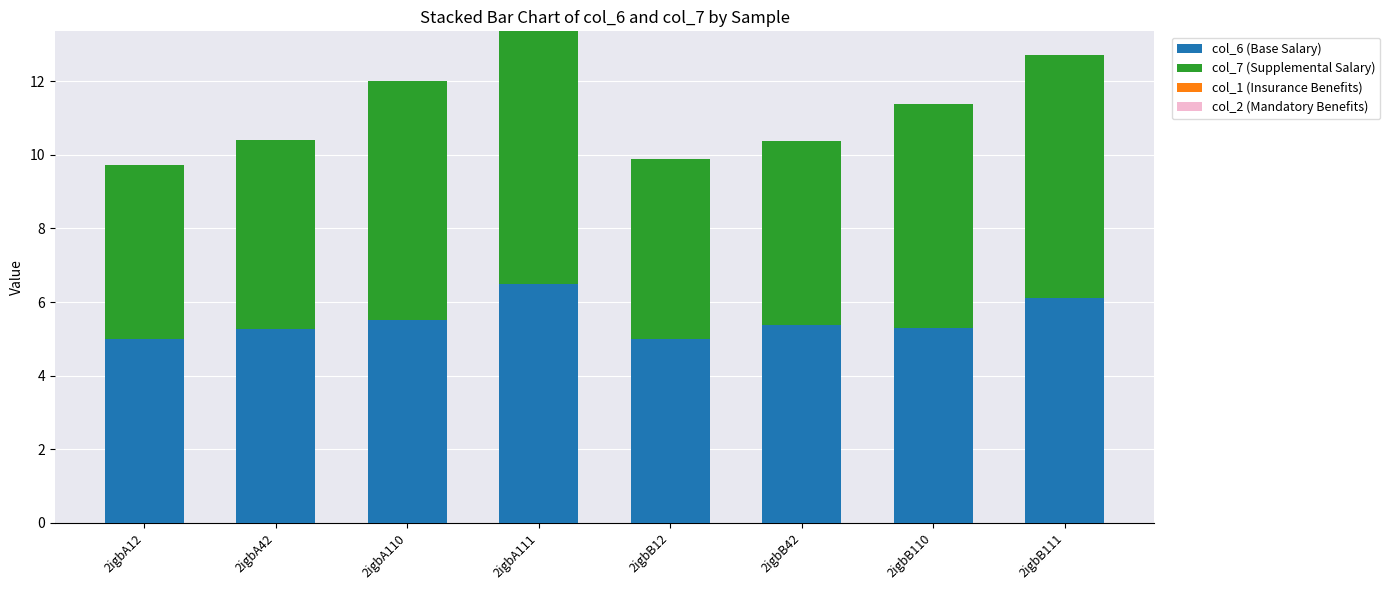

The value of col_6 (Base Salary) at 2igbA111 is 3.6. True or false?

False